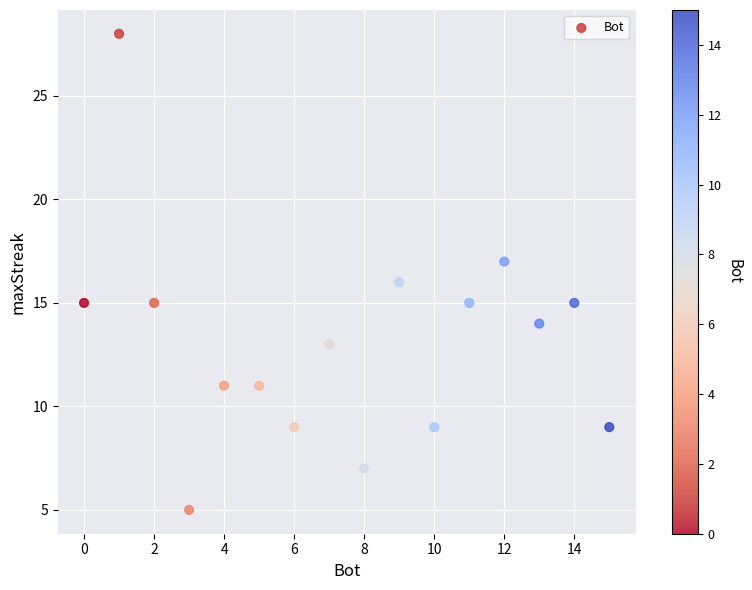

What is the range of Y values (max minus min)?

23